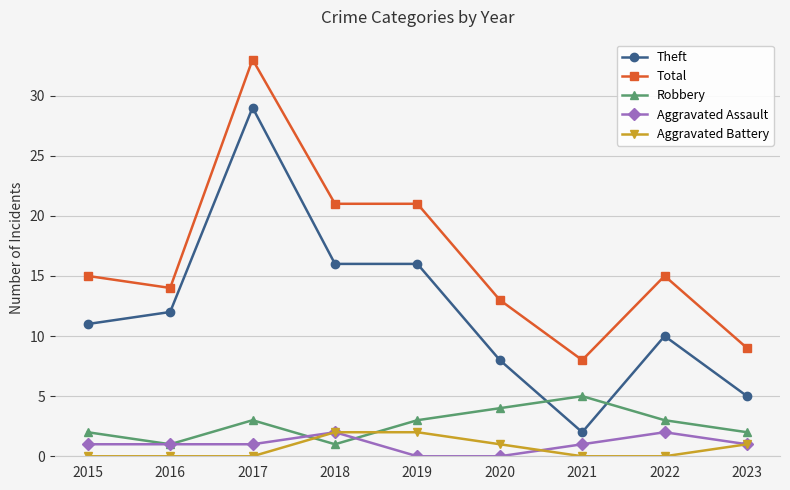

Count the number of categories in the chart.

9